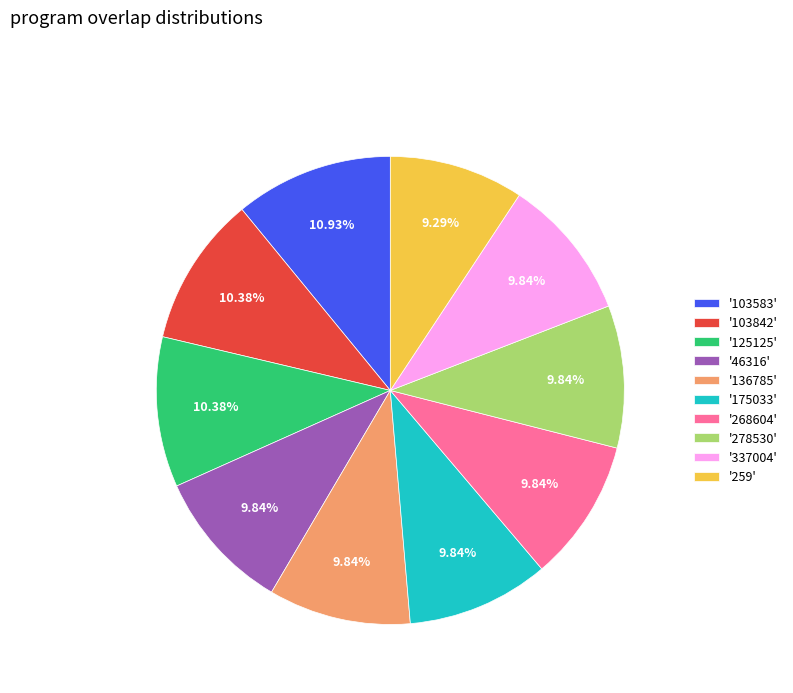

Does any single category account for the majority?

No